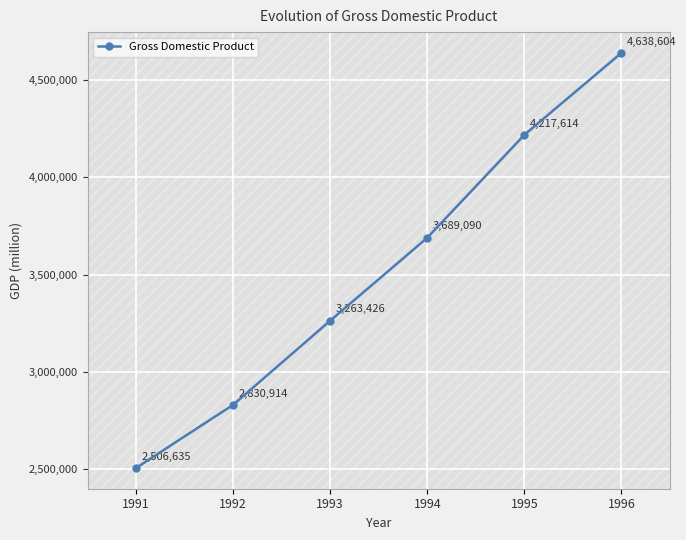

Reading left to right, transcribe all the data shown in this chart.

1991=2506635	1992=2830914	1993=3263426	1994=3689090	1995=4217614	1996=4638604